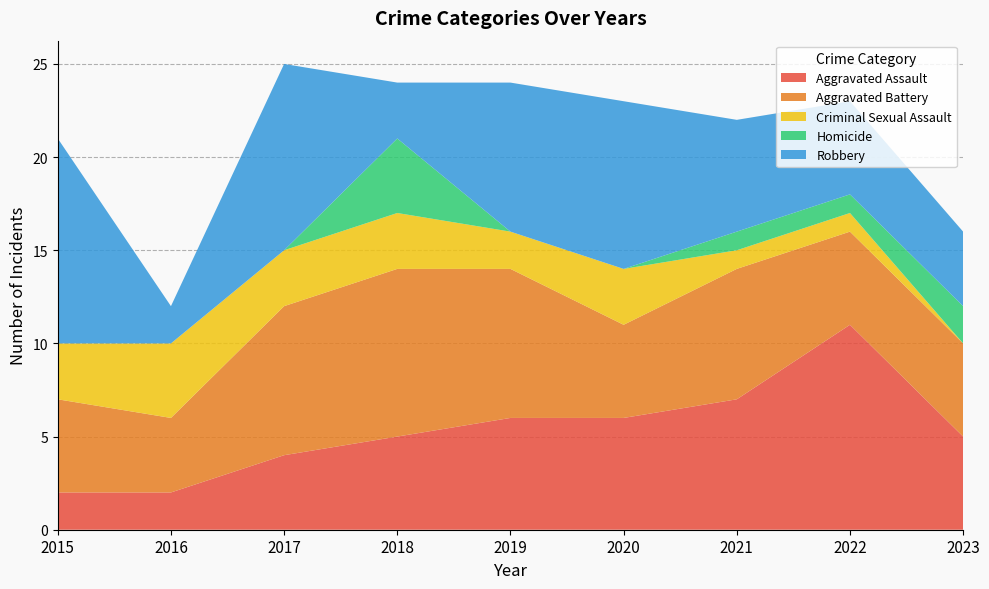

Reading right to left, transcribe all the data shown in this chart.

Aggravated Assault: 5	11	7	6	6	5	4	2	2
Aggravated Battery: 5	5	7	5	8	9	8	4	5
Criminal Sexual Assault: 0	1	1	3	2	3	3	4	3
Homicide: 2	1	1	0	0	4	0	0	0
Robbery: 4	5	6	9	8	3	10	2	11